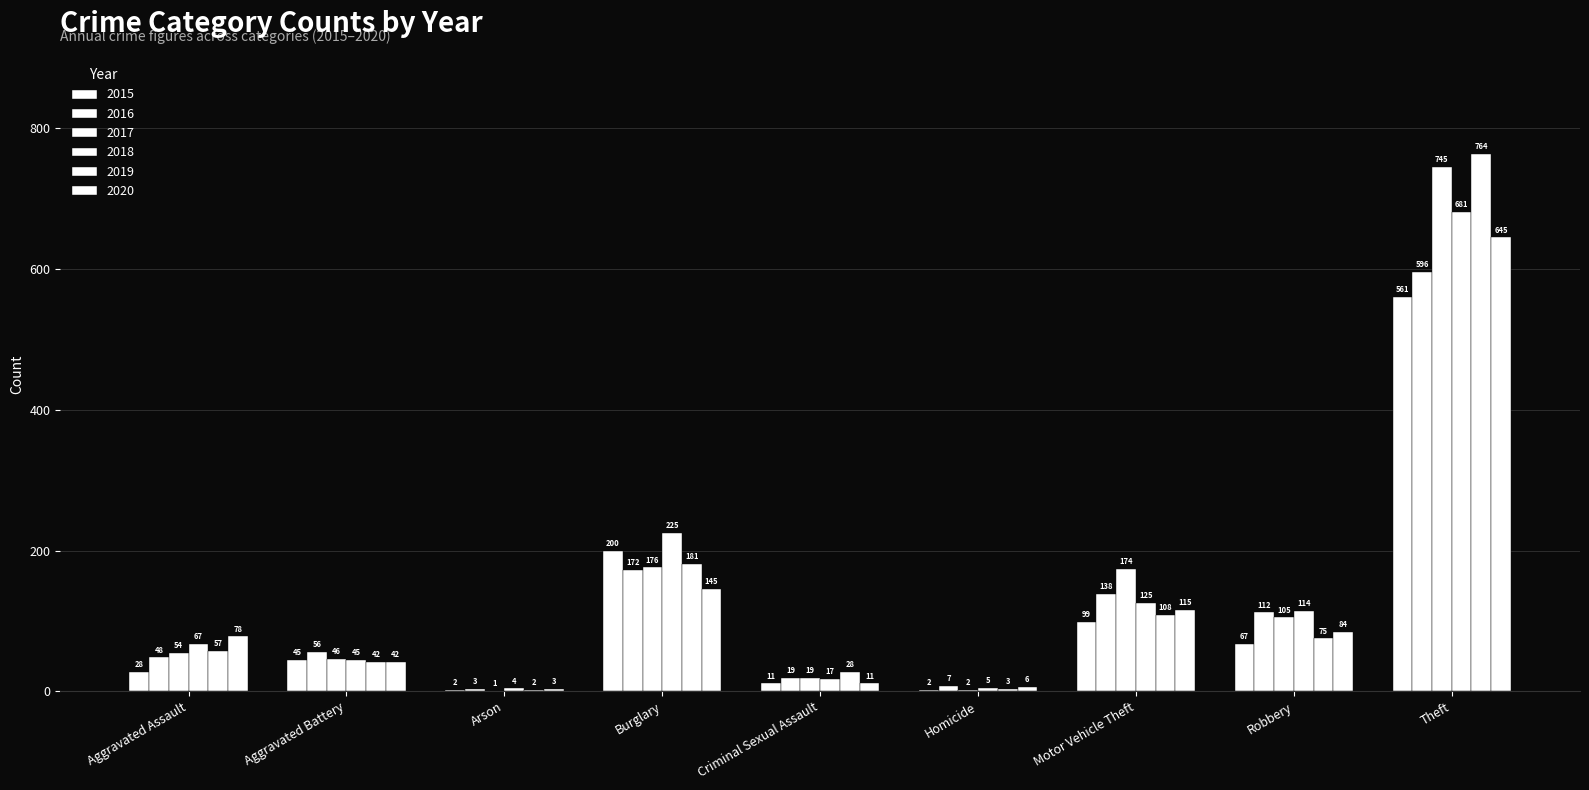

What is the minimum value shown in the chart?

1